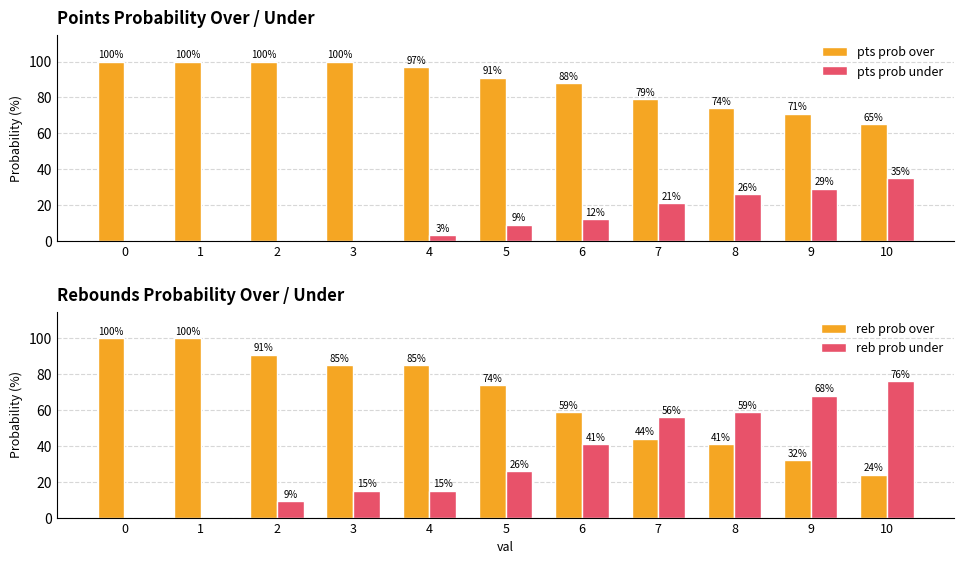

Rank the series by their average value, from lowest to highest.

pts prob under, reb prob under, reb prob over, pts prob over